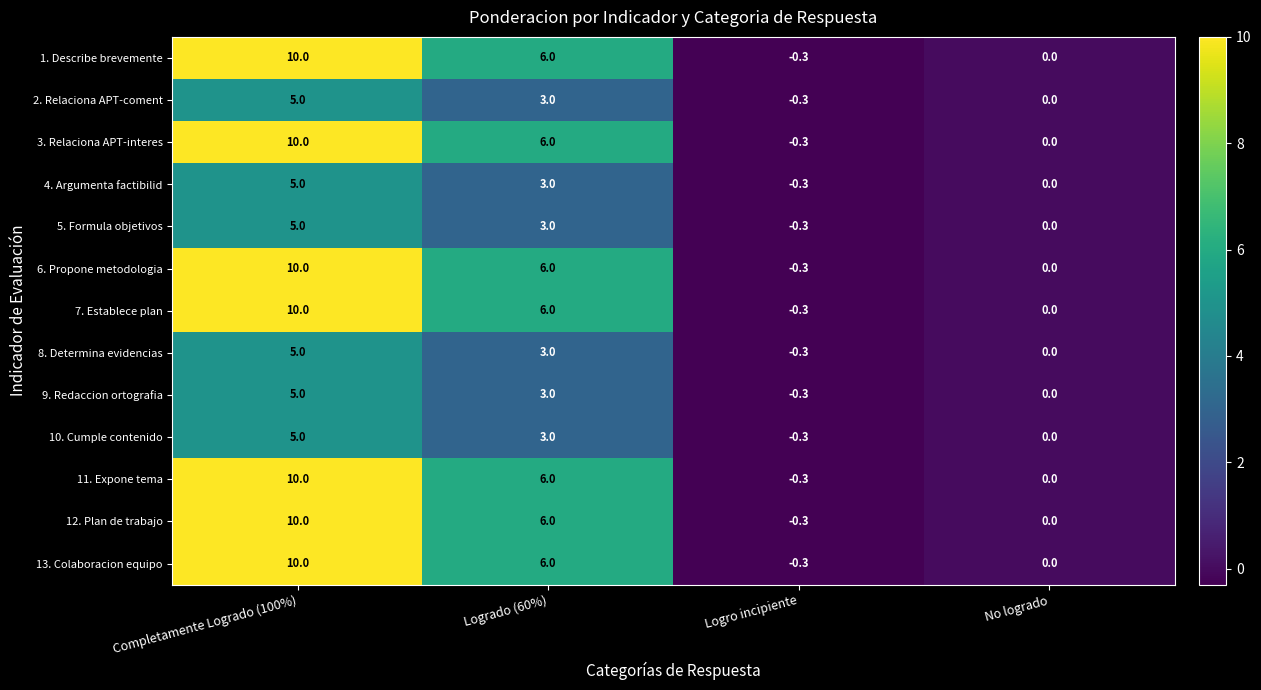

What is the spread (max minus min) of values at Completamente Logrado (100%)?

5.0